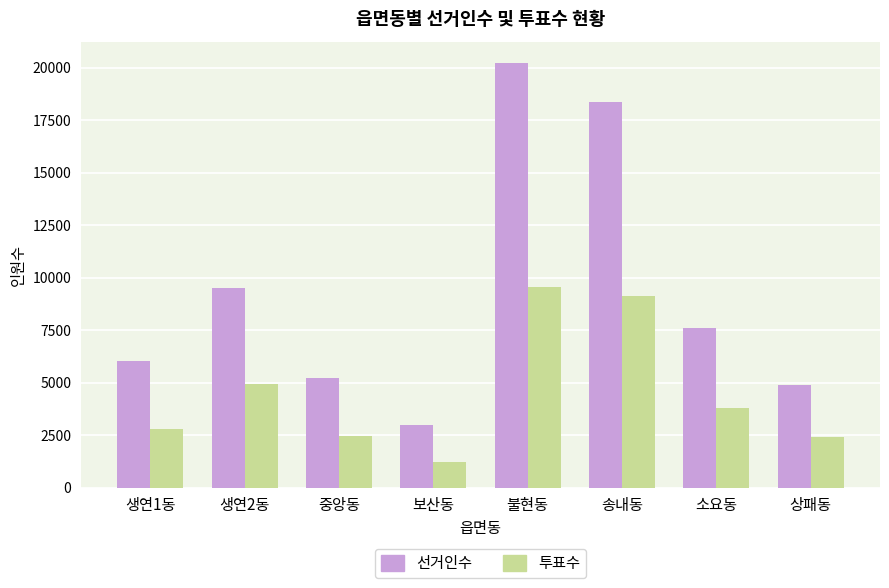

What is the difference between the highest and lowest values at 송내동?

9260